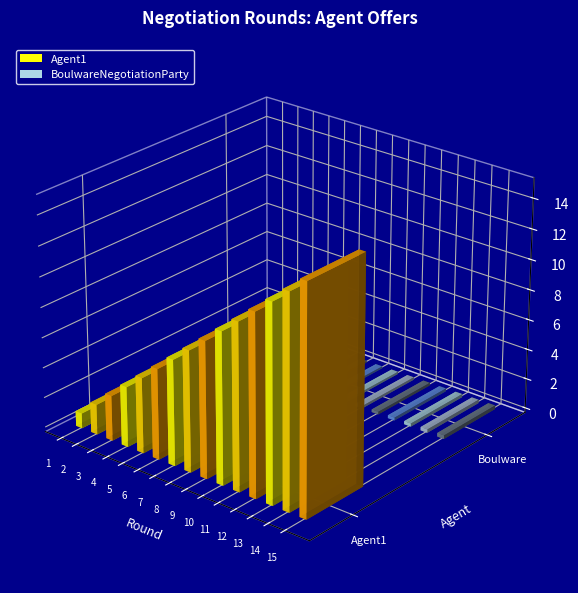

Rank the series at 6 from highest to lowest value.

Agent1, BoulwareNegotiationParty